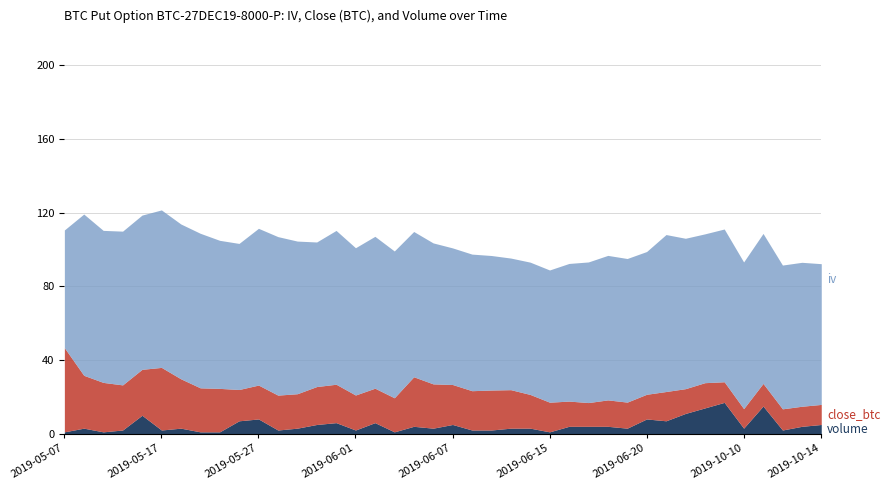

True or false: iv and volume cross at least once.

False